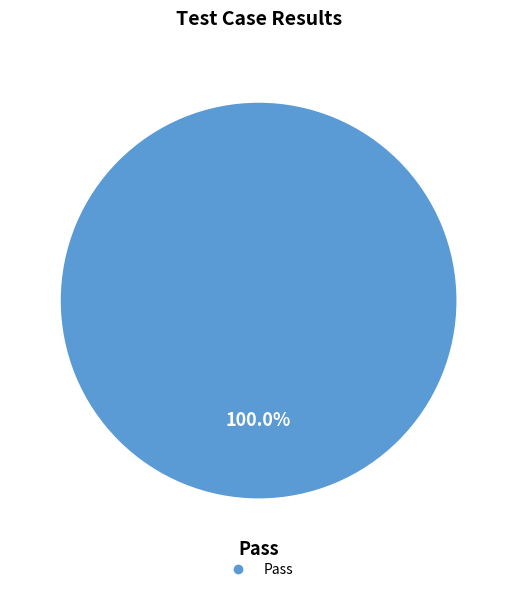

Is there any slice that represents more than half of the pie?

Yes